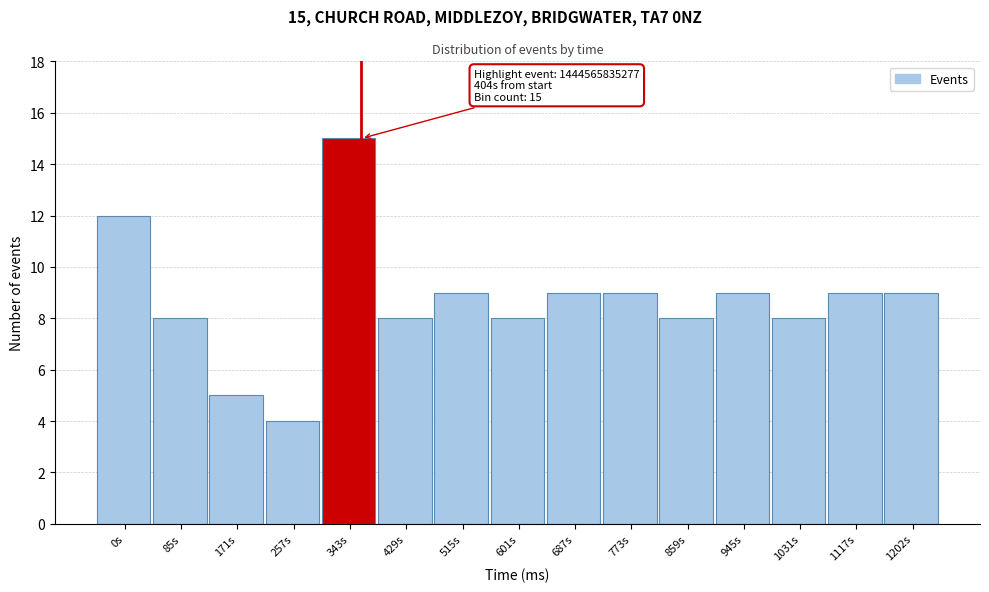

Reading right to left, list all the values displayed in this chart.

1202s=9	1117s=9	1031s=8	945s=9	859s=8	773s=9	687s=9	601s=8	515s=9	429s=8	343s=15	257s=4	171s=5	85s=8	0s=12